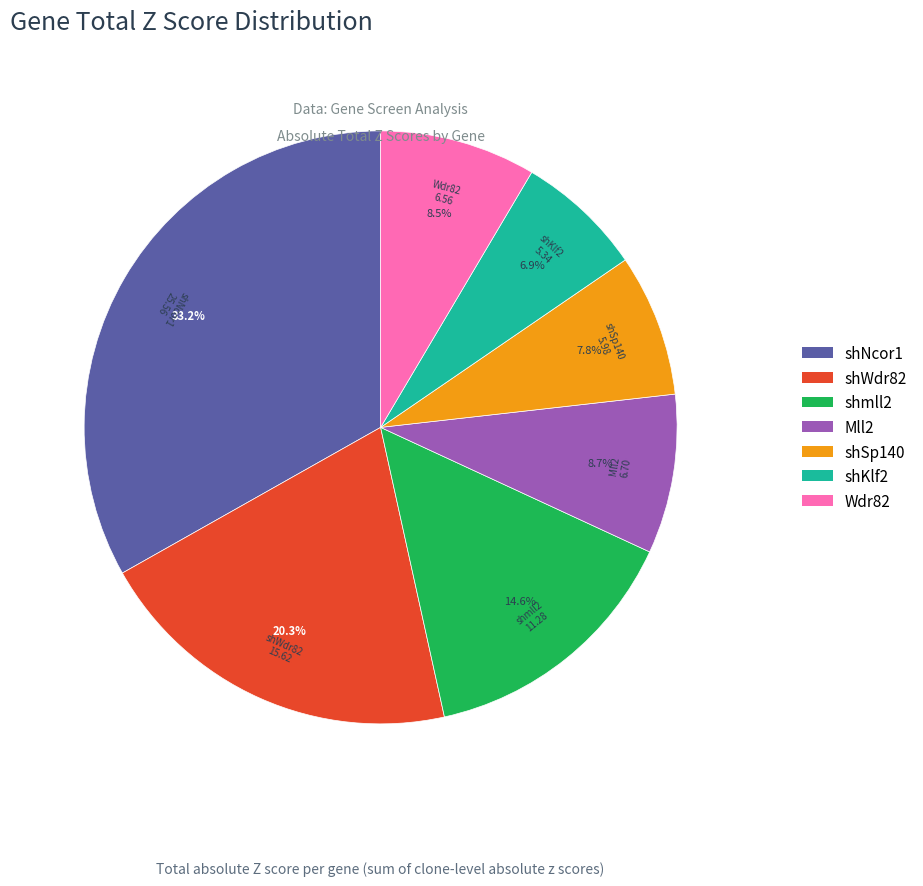

To the nearest percent, what is the difference between the shSp140 and shKlf2 slice percentages?

1%